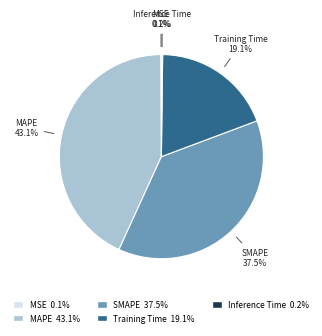

How much of the chart is everything except MAPE?

56.9%